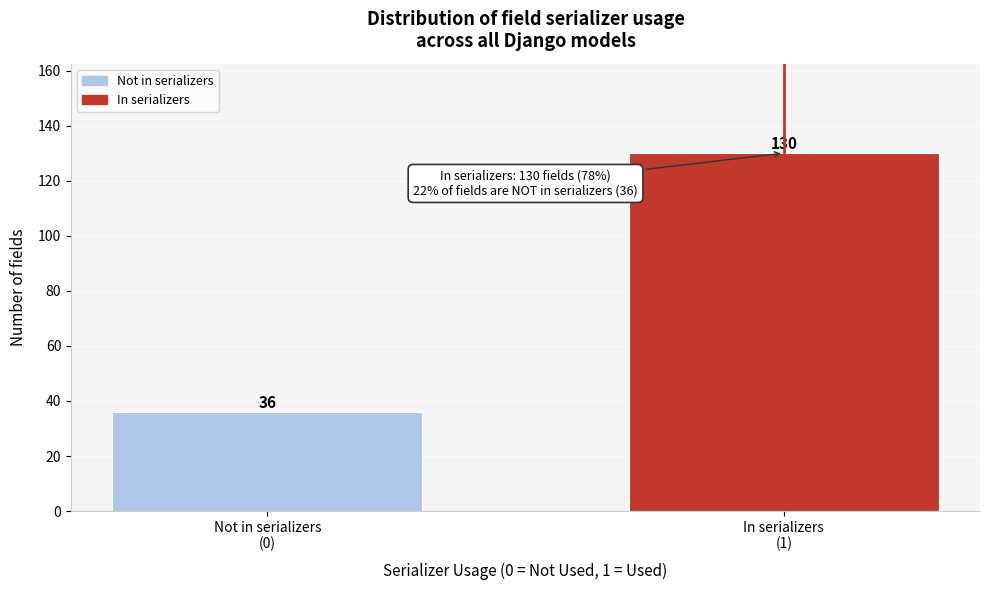

Reading left to right, list all the values displayed in this chart.

36	130